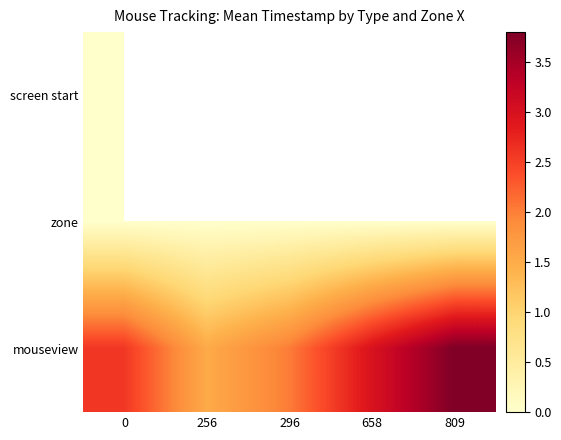

Rank the categories by row_0 value from lowest to highest.

0, 256, 296, 658, 809